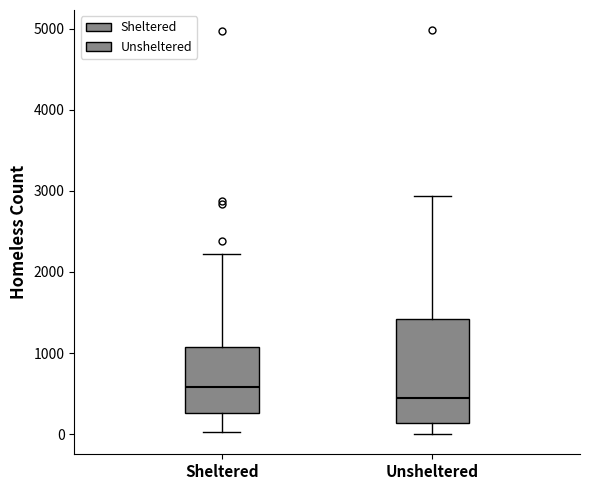

Where does the upper whisker of the box for Sheltered end on the y-axis? The values are not printed on the chart, so give them approximately, as read against the axis.

2200